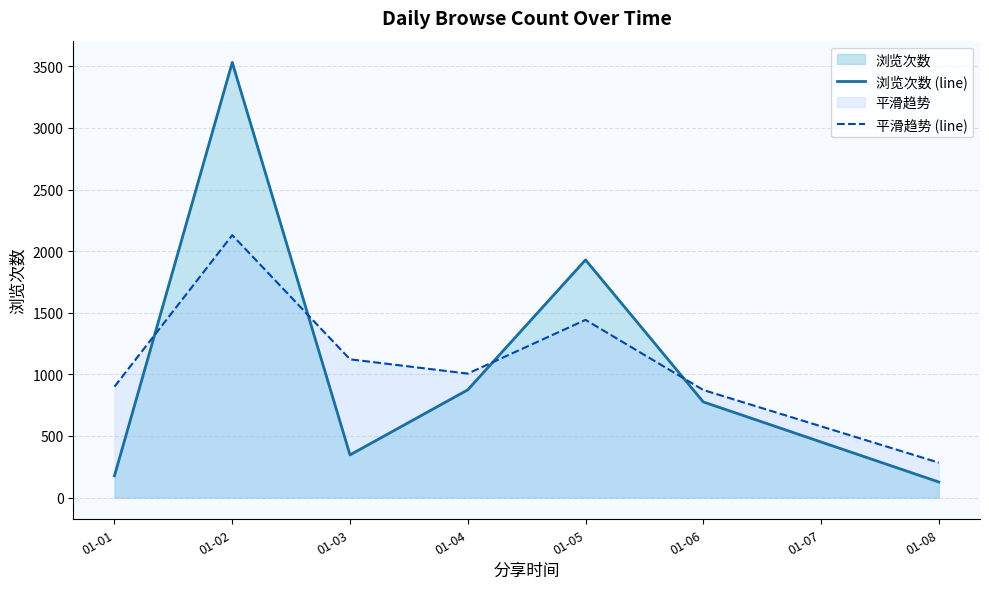

Where does the 浏览次数 (line) series first go above 776?

01-02